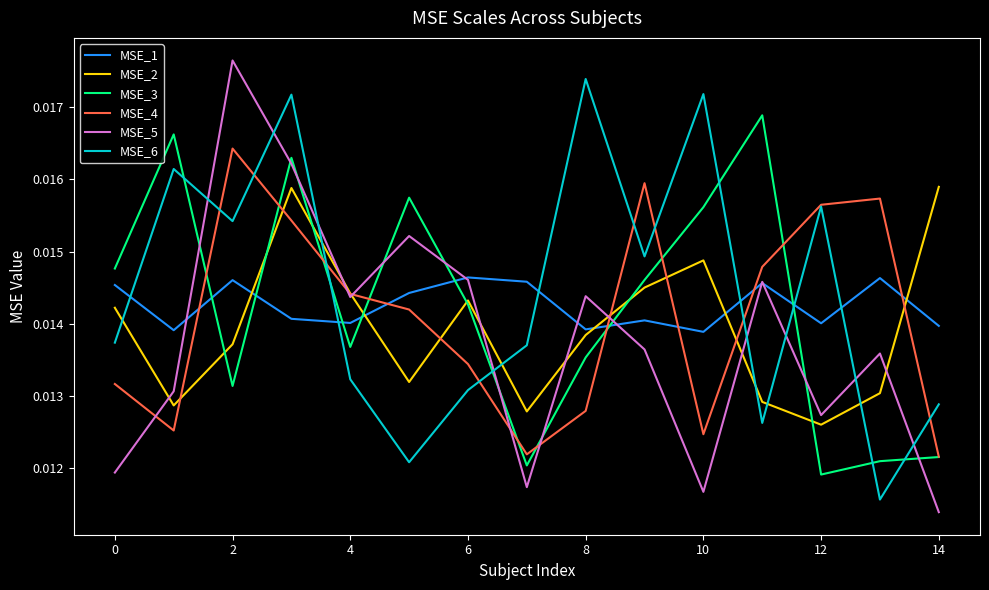

True or false: MSE_2 and MSE_4 intersect in this chart.

True